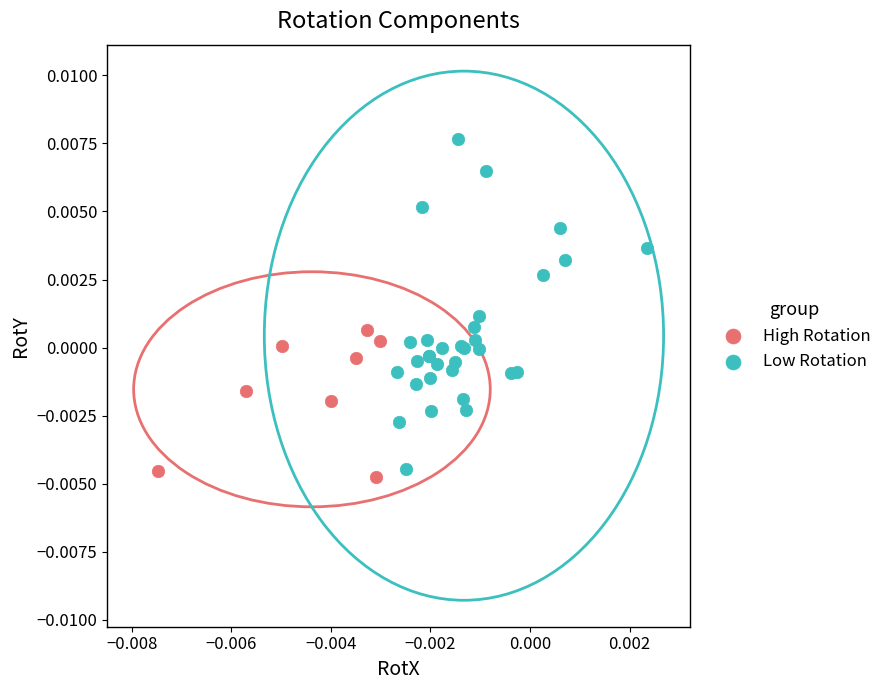

Which series has the largest Y range (max minus min)?

Low Rotation